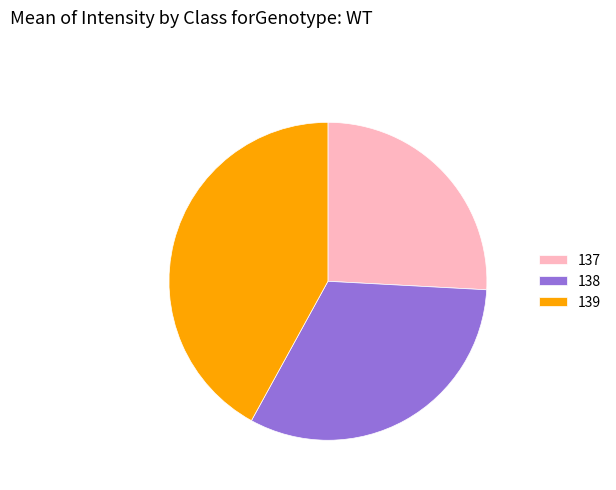

What is the ratio of the value at 137 to the value at 139?

0.6